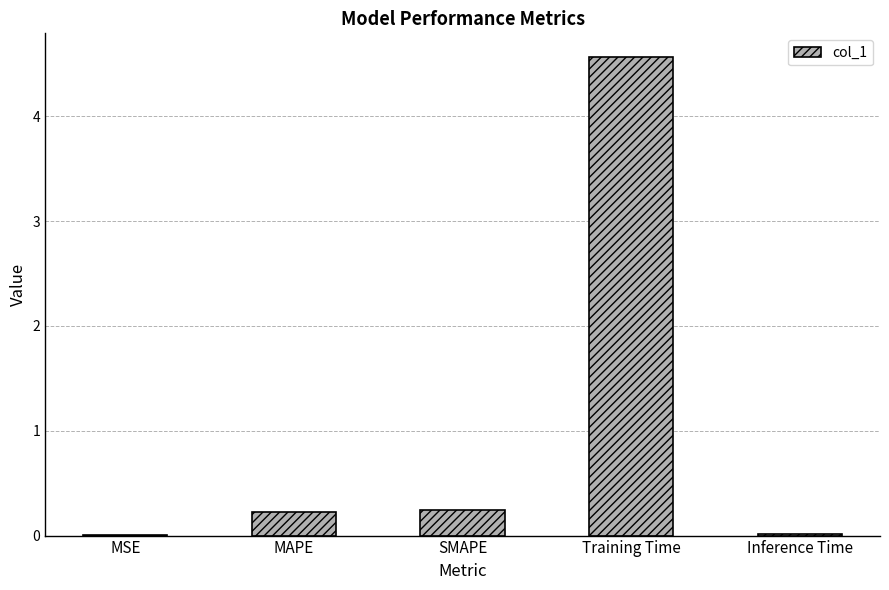

The value at Training Time is 1.7. True or false?

False